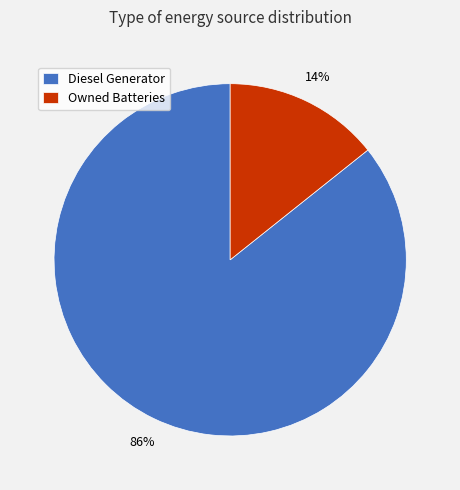

Which category has the smallest portion of the pie?

Owned Batteries